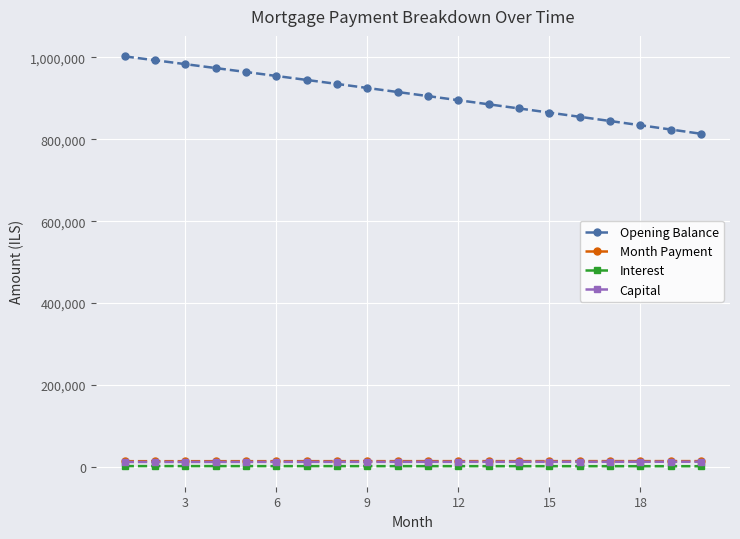

Which series has the largest total across all categories?

Opening Balance